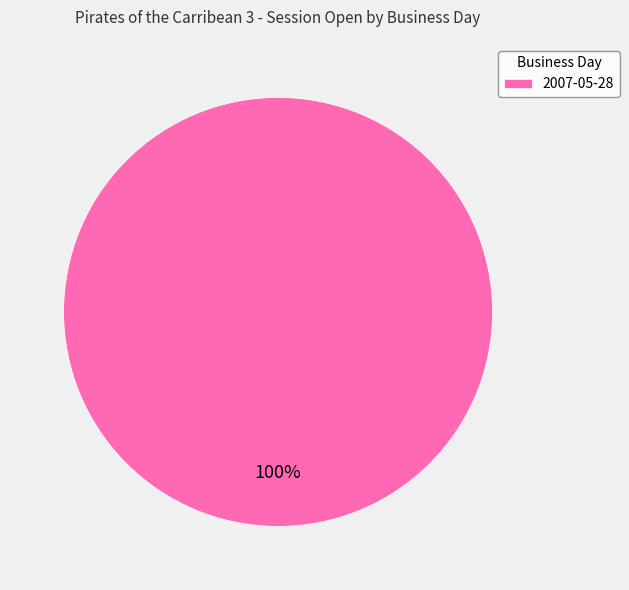

Which slice represents more than half of the pie?

2007-05-28